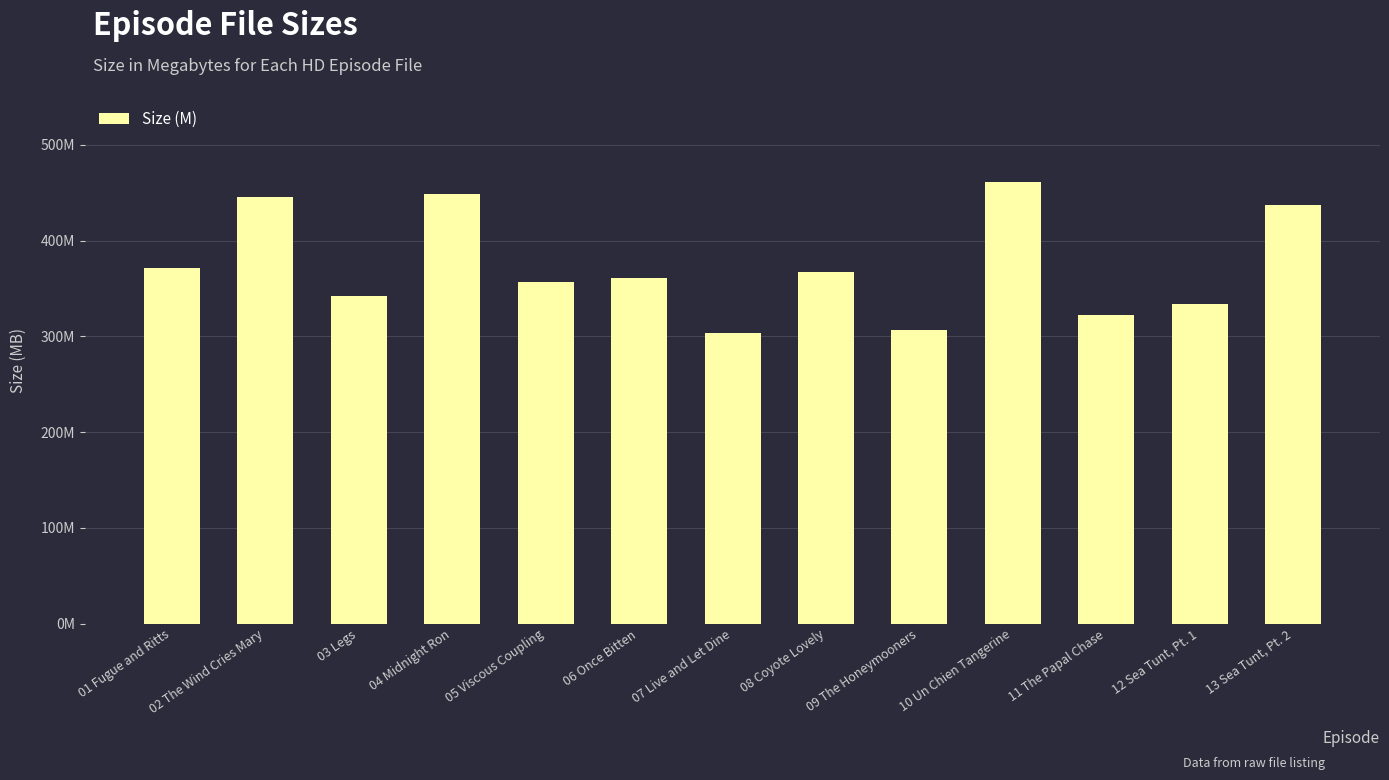

At which category does the chart reach its minimum across all series?

07 Live and Let Dine